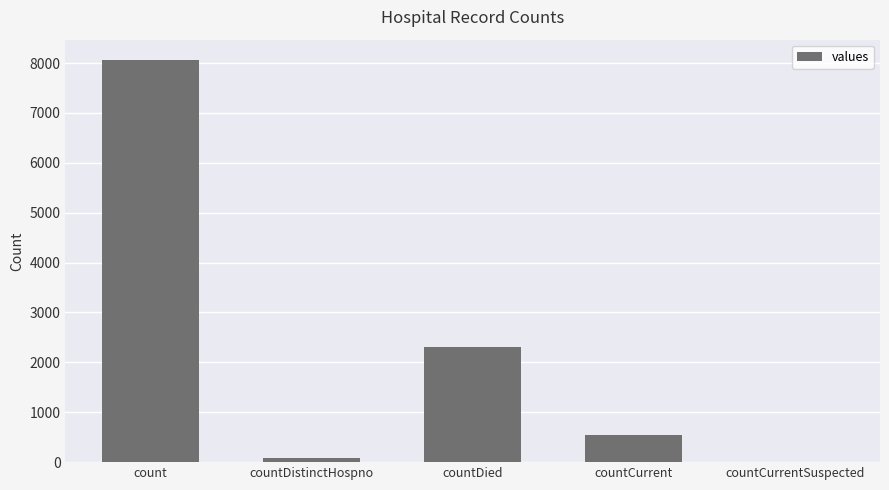

At which label does the data first exceed 551?

count